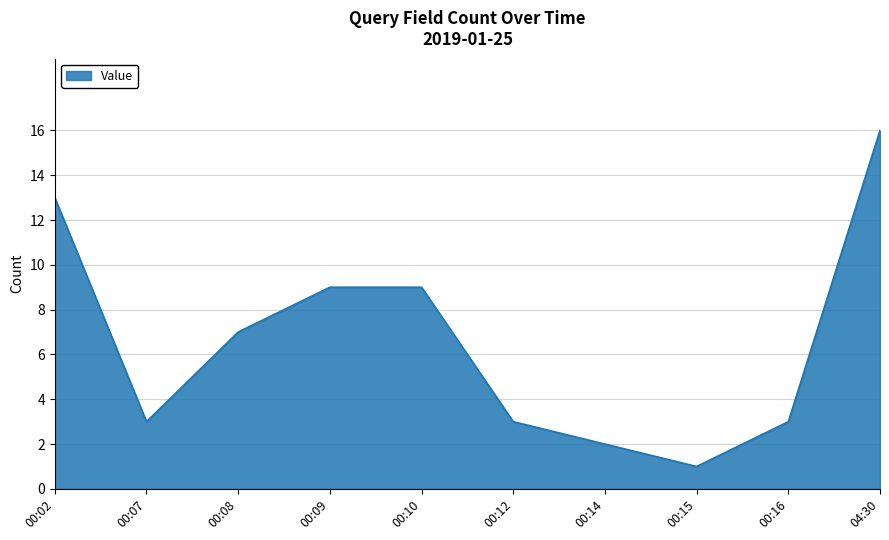

What is the ratio of the value at 00:14 to the value at 04:30?

0.1